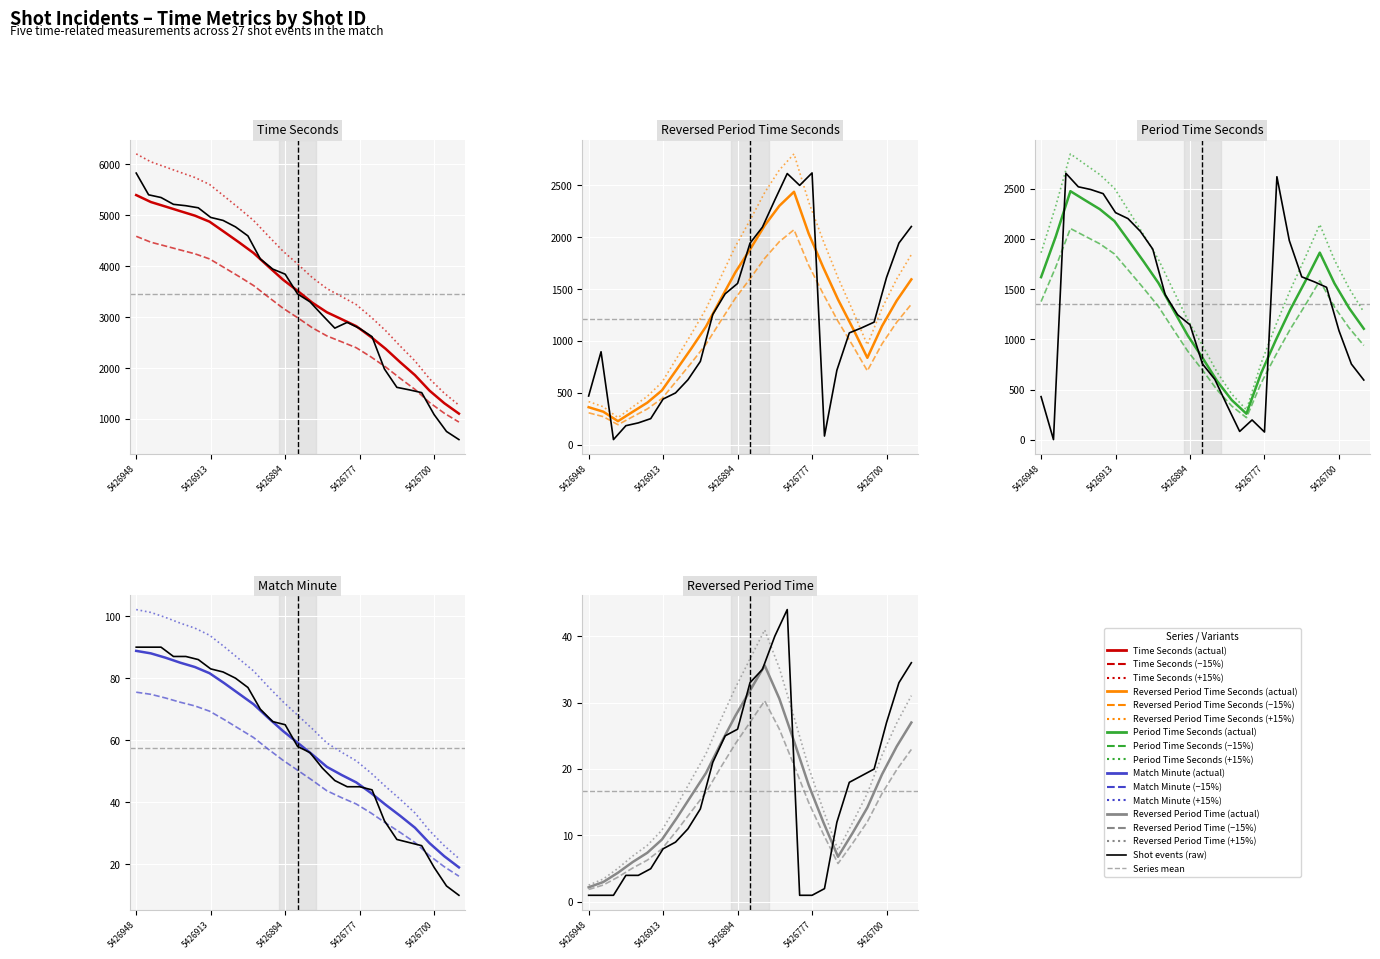

At which label does reversedPeriodTimeSeconds reach its minimum?

5426921